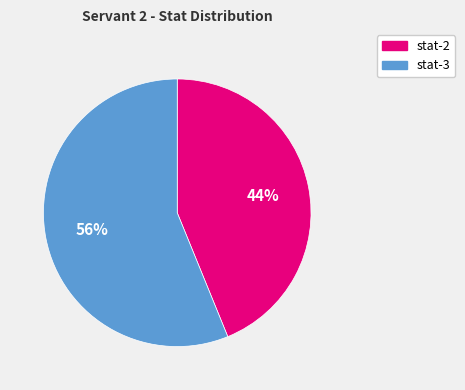

To the nearest percent, what is the average slice percentage?

50%